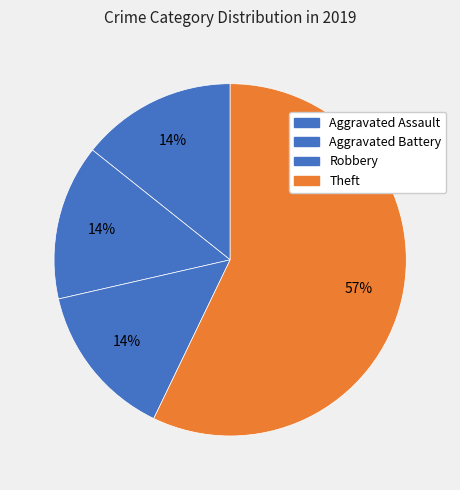

How many segments does this pie chart have?

4